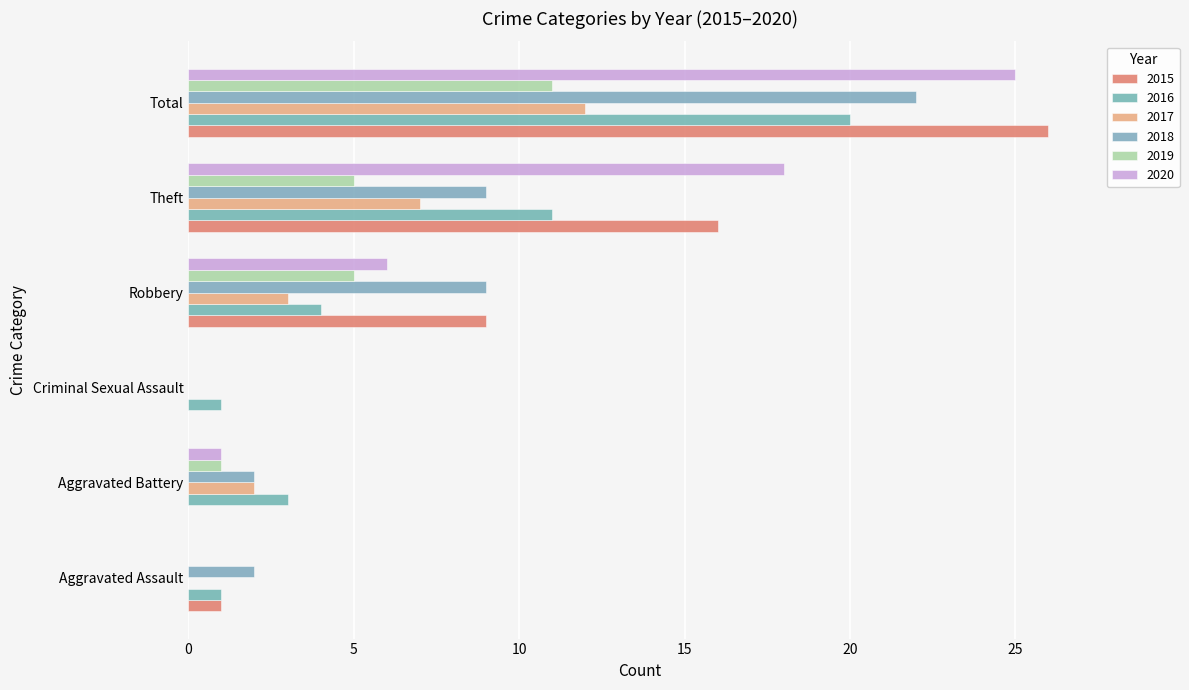

At which category is the sum across all series the highest?

Total